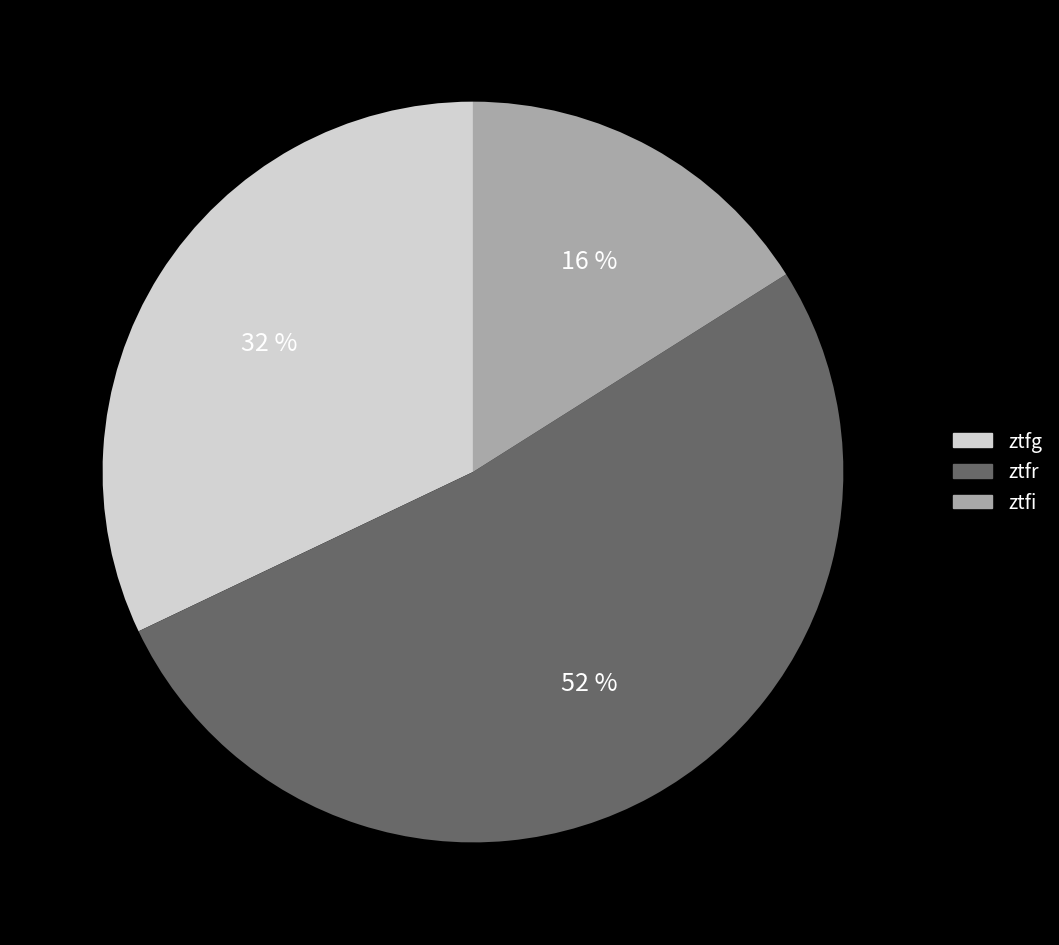

To the nearest percent, what is the average slice percentage?

33%